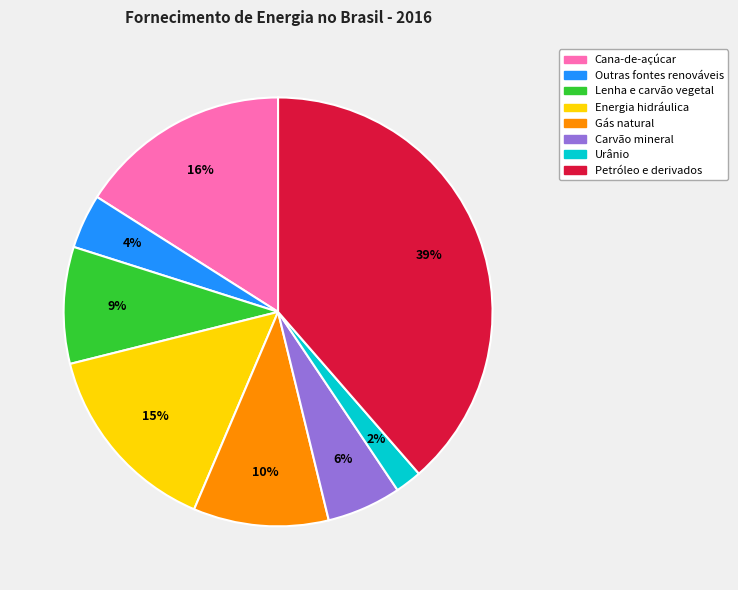

Rank the categories by value from highest to lowest.

Petróleo e derivados, Cana-de-açúcar, Energia hidráulica, Gás natural, Lenha e carvão vegetal, Carvão mineral, Outras fontes renováveis, Urânio